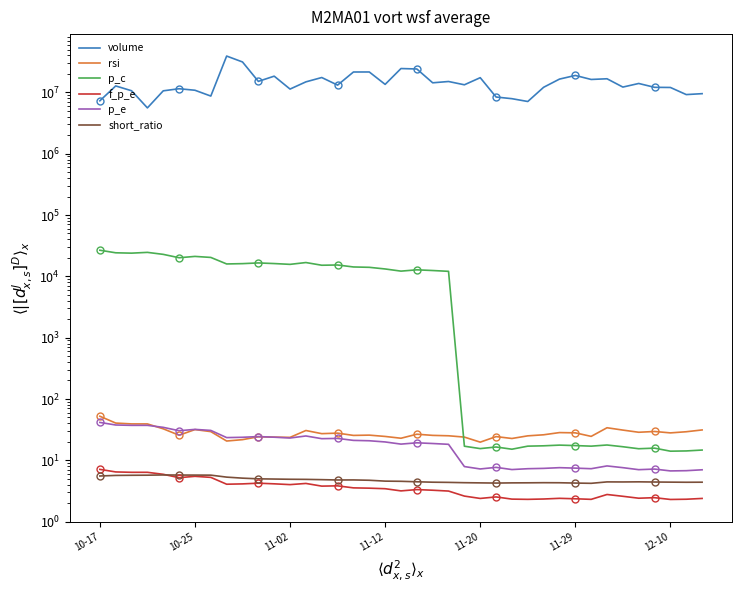

What is the lowest value of the rsi series?

19.7